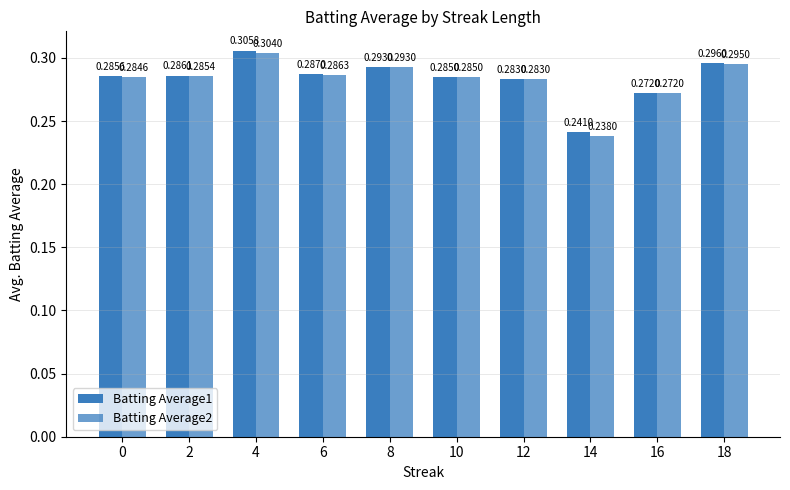

Between 14 and 16, which series saw the biggest shift?

Batting Average2